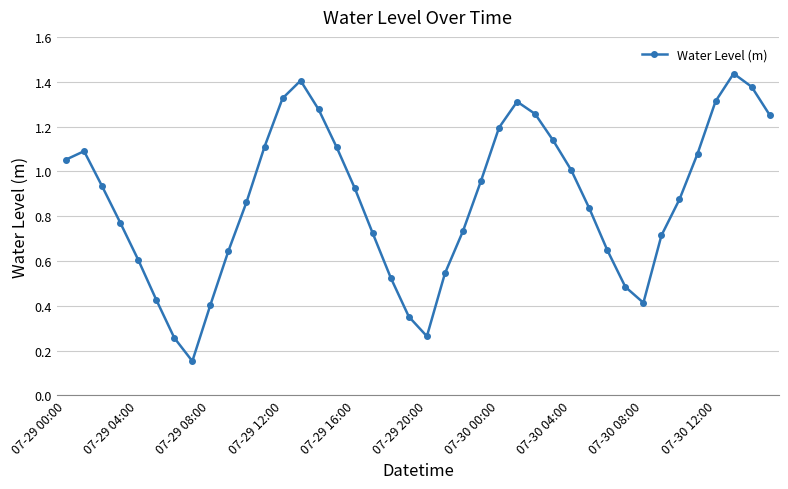

What is the sum of all values?

34.8